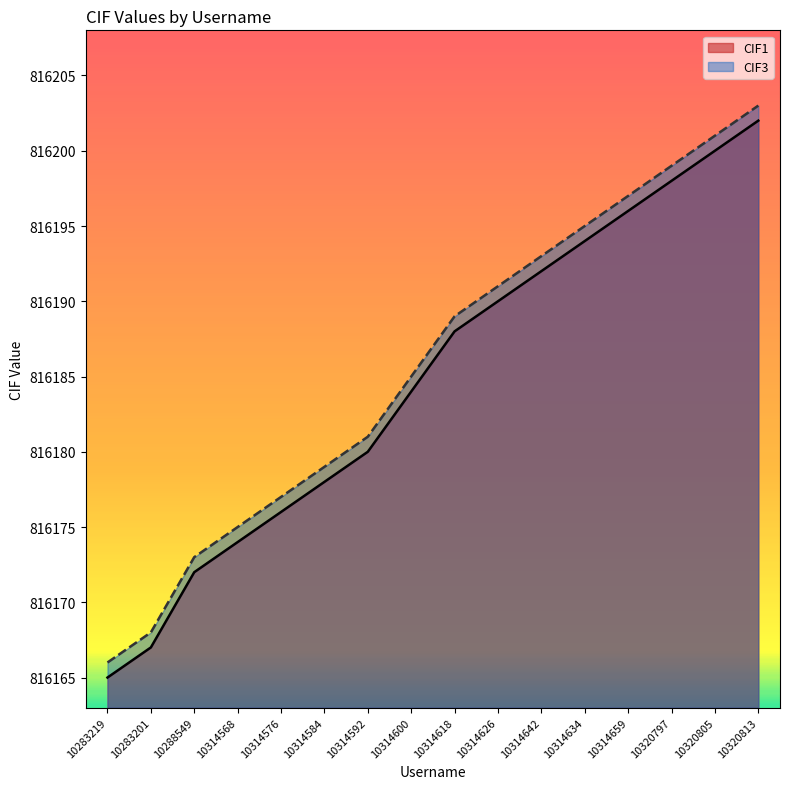

How many values in the CIF1 series exceed 816188?

7